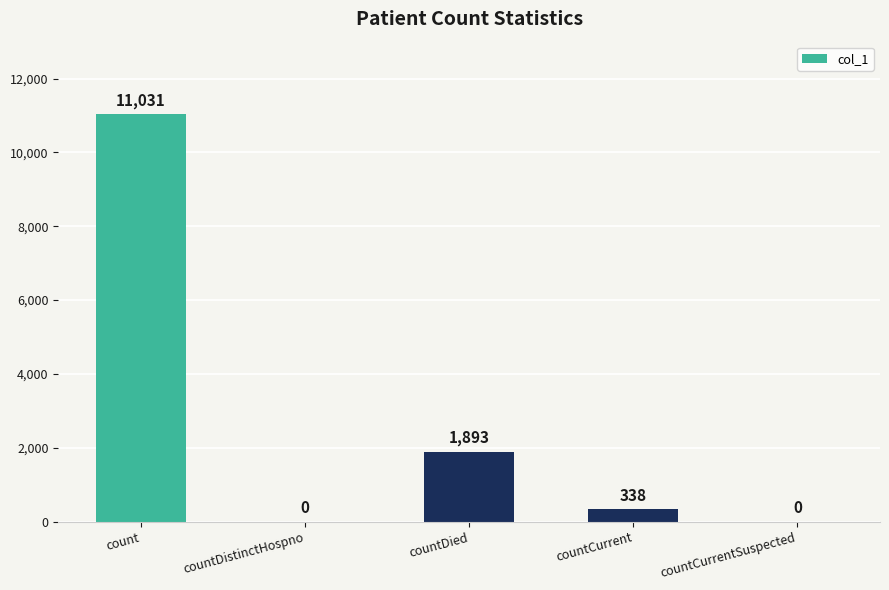

How many distinct data groups are displayed?

1